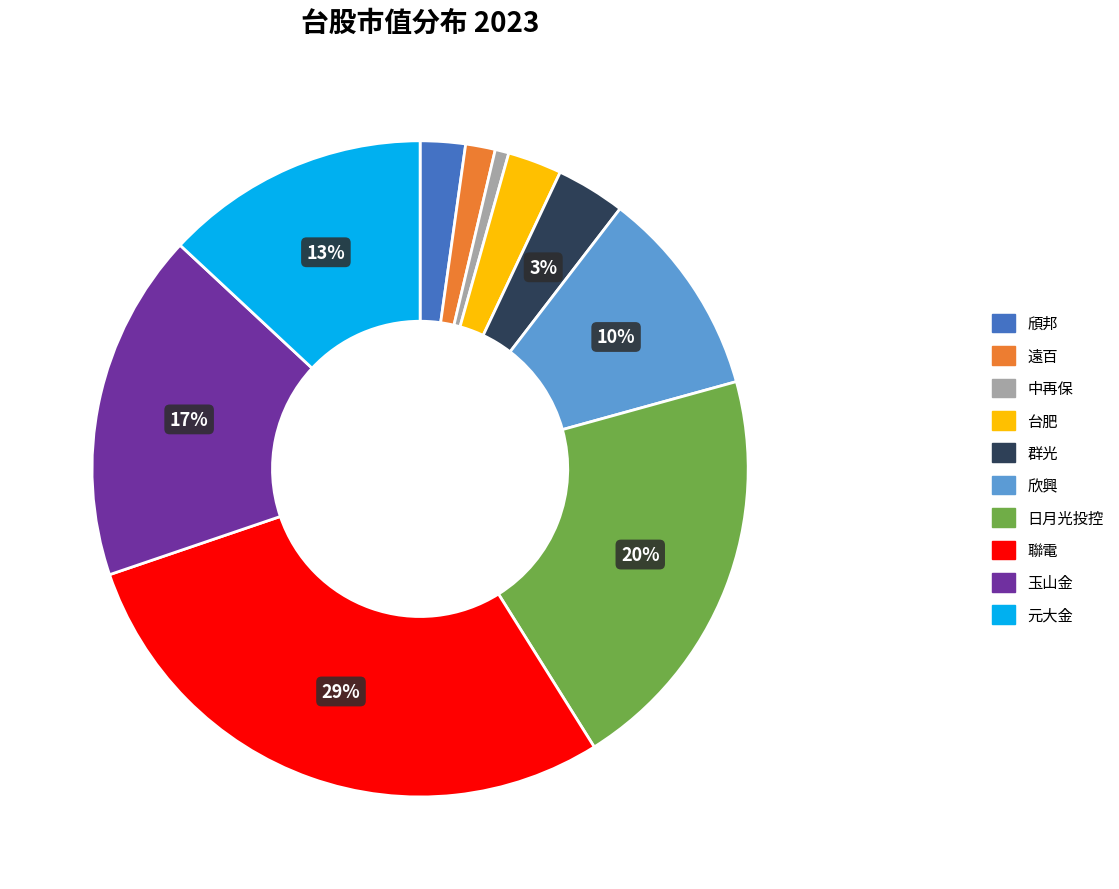

To the nearest percent, what percentage of the pie is 日月光投控?

20%